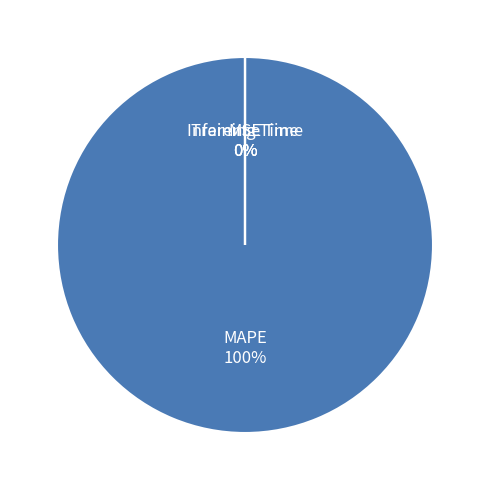

Count the number of slices in the pie.

4